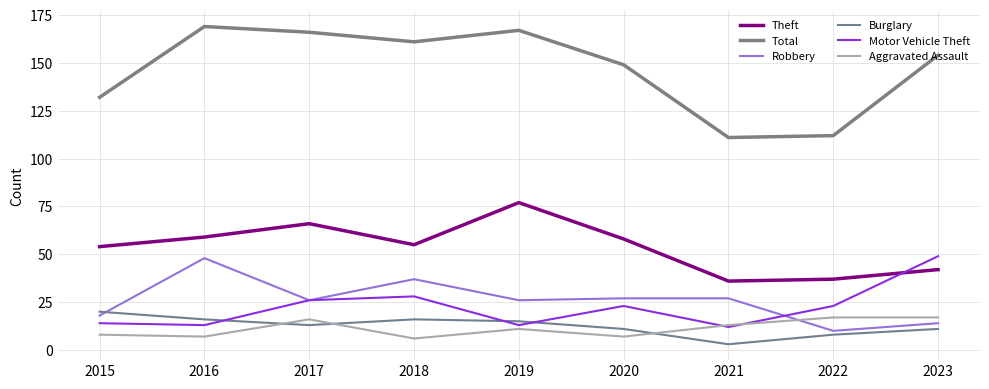

The value of Total at 2016 is 291. True or false?

False